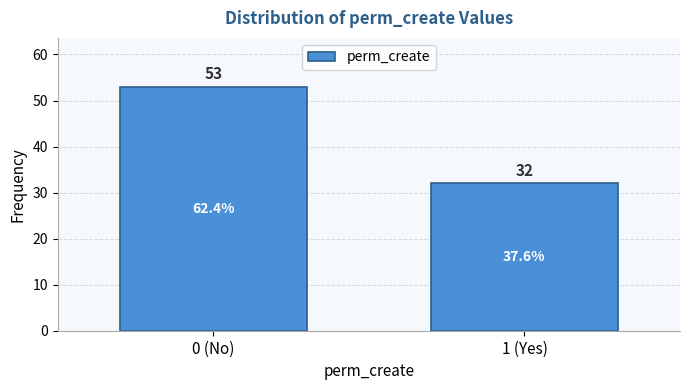

Reading right to left, extract all data points from this chart.

32	53